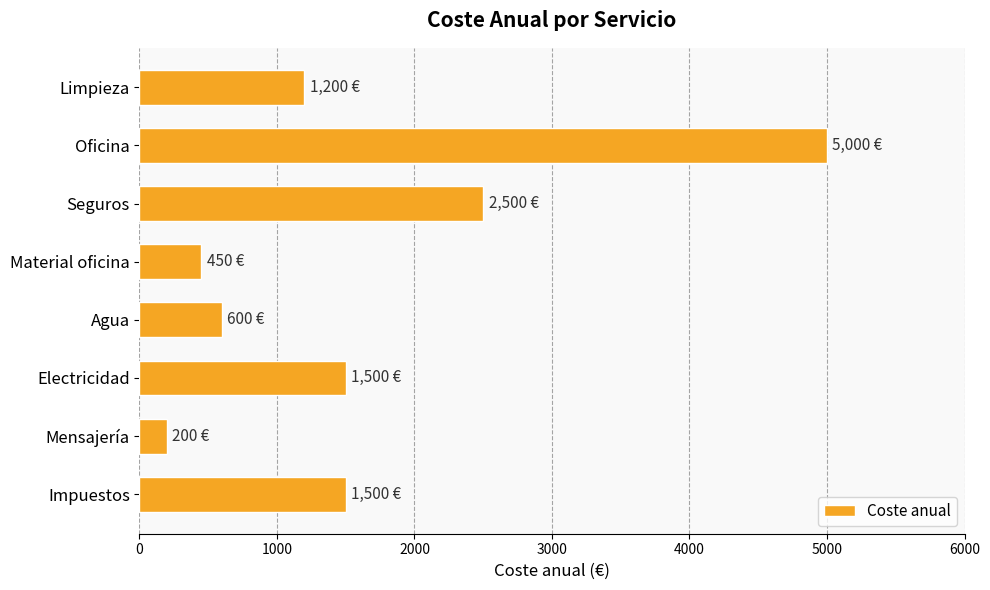

What is the change in value from Oficina to Agua?

-4400